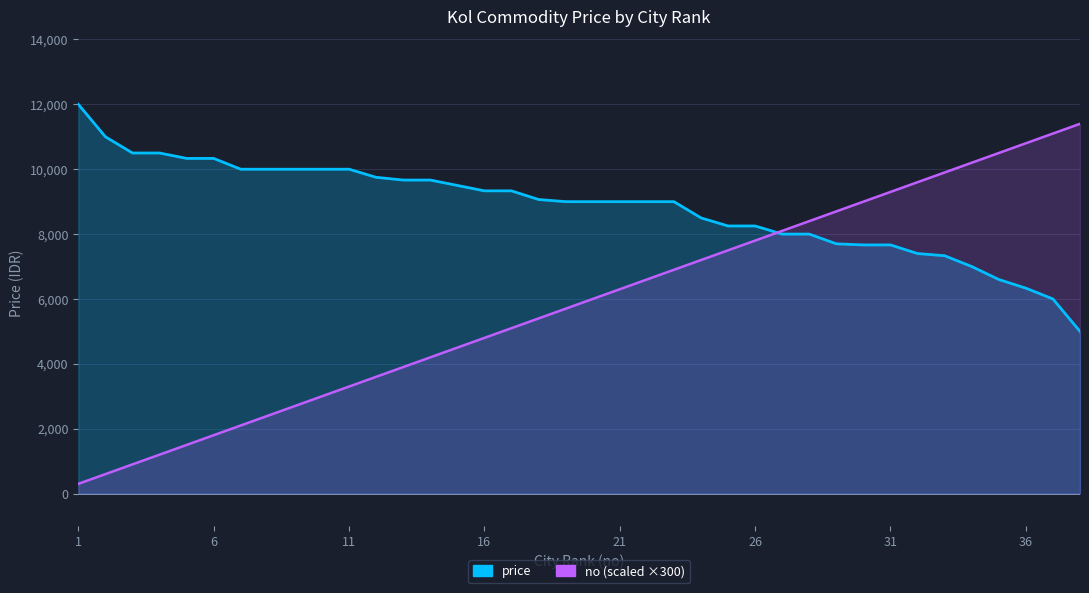

What is the value of the no point at the 22nd from the left?

6600